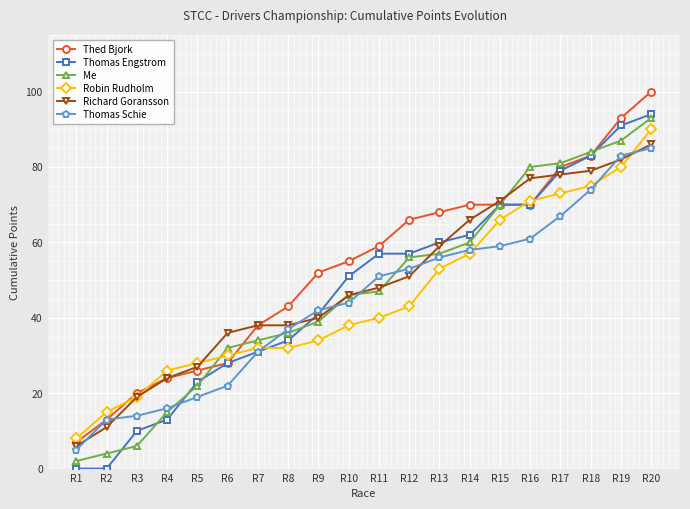

Is it true that Thomas Engstrom equals 87 at R14?

False